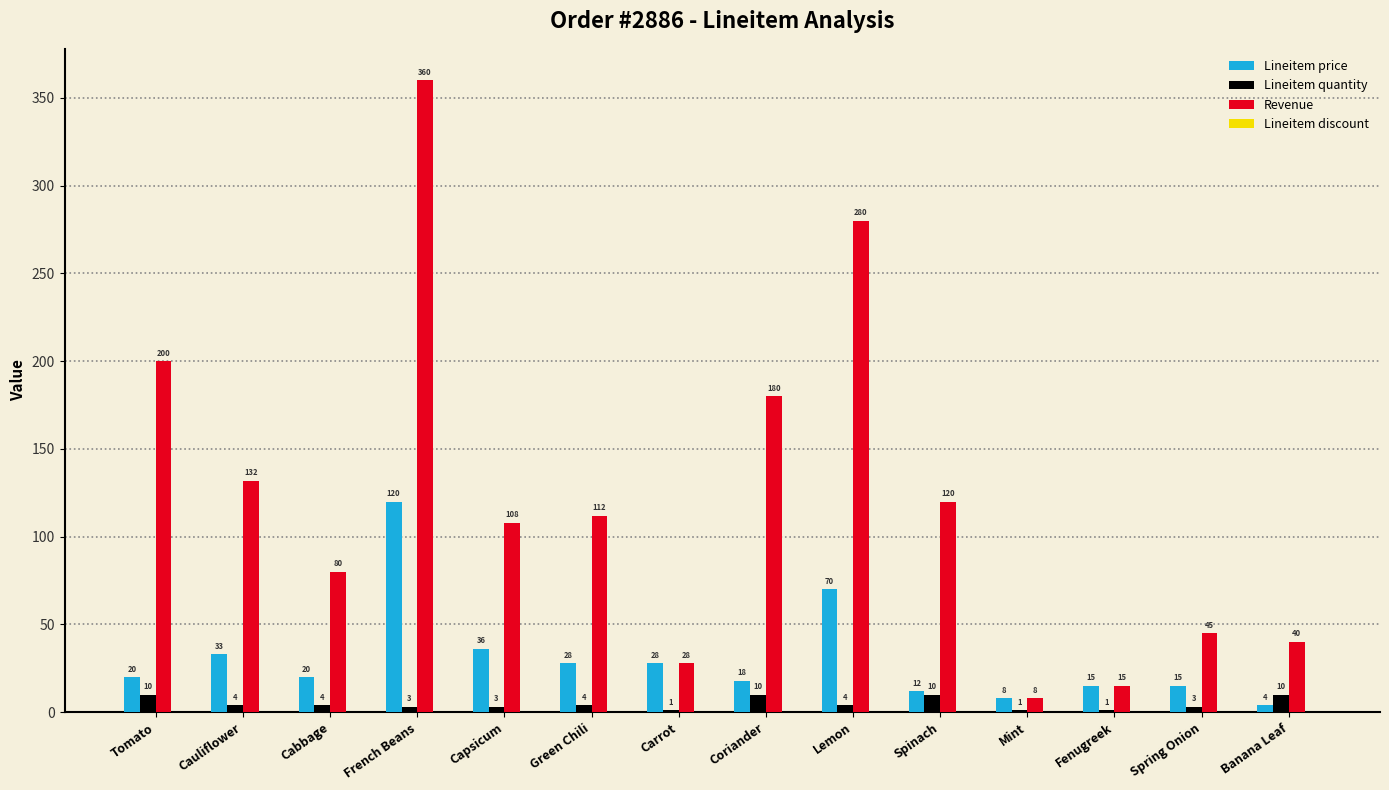

Is it true that Lineitem price equals 8 at Mint?

True